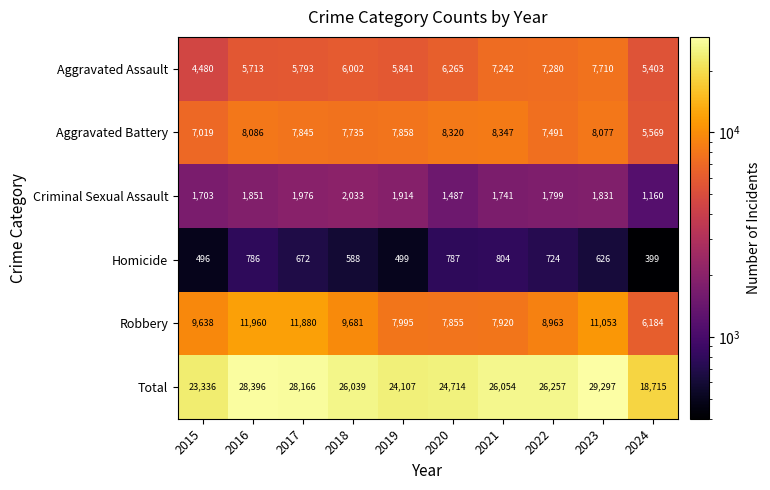

What is the difference between the maximum and minimum values in the Criminal Sexual Assault series?

873